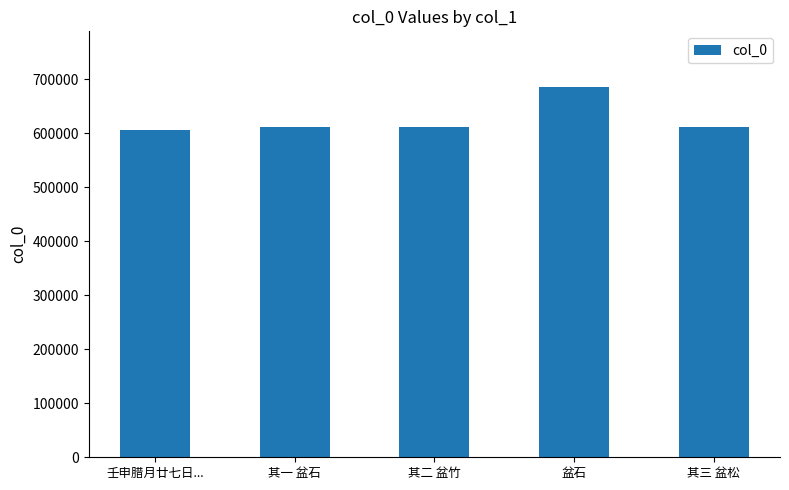

True or false: the data shows 605231 at 壬申腊月廿七日....

True